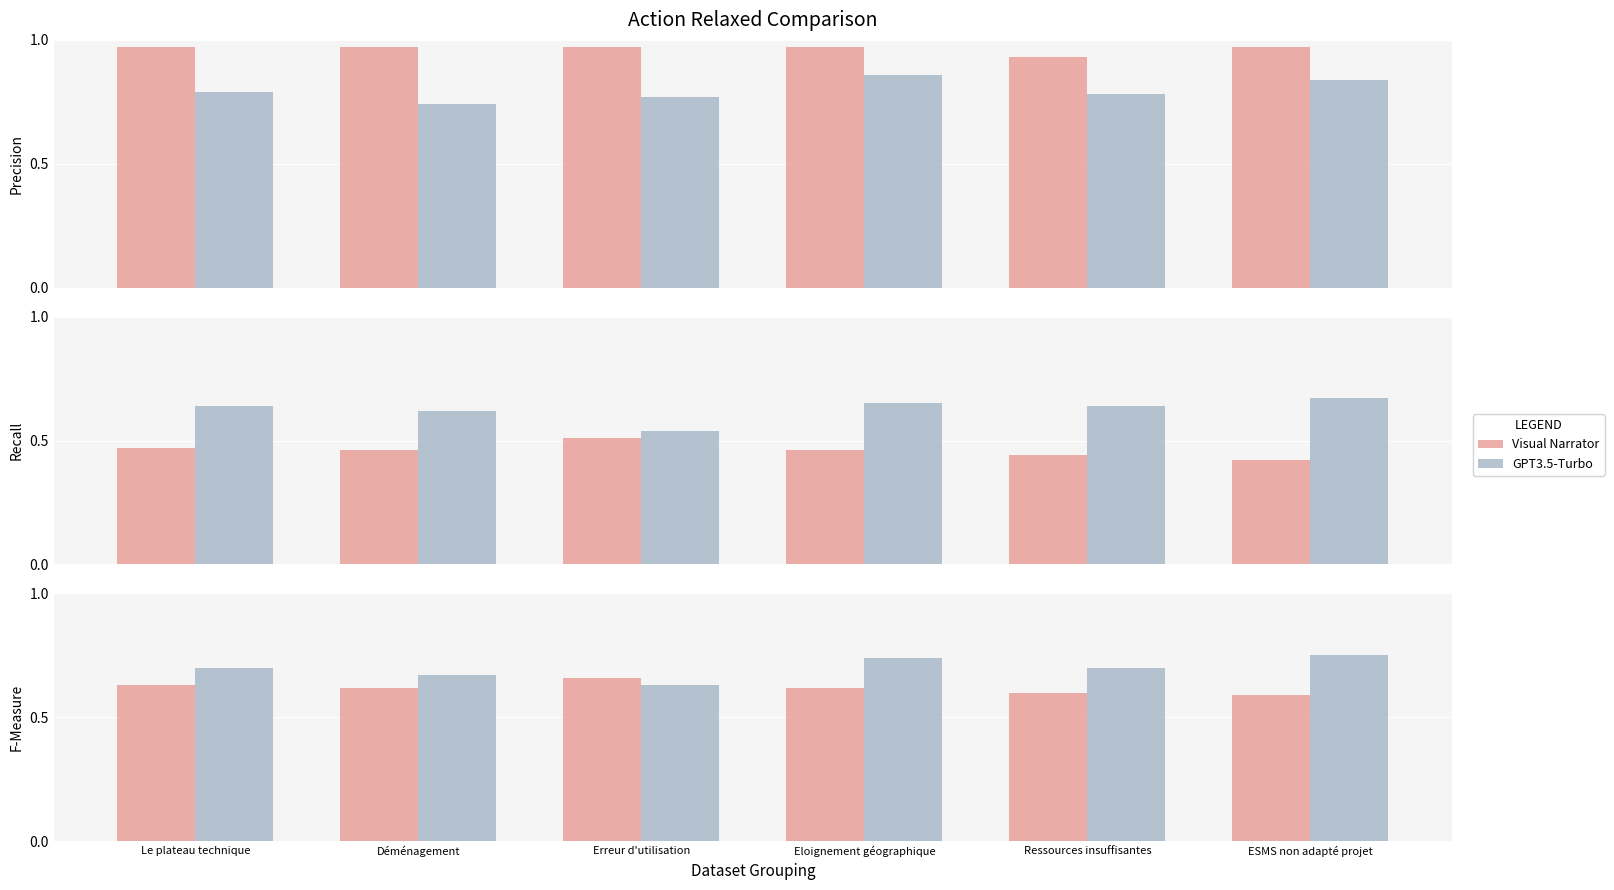

What is the approximate value of GPT3.5-Turbo at Eloignement géographique?

0.7